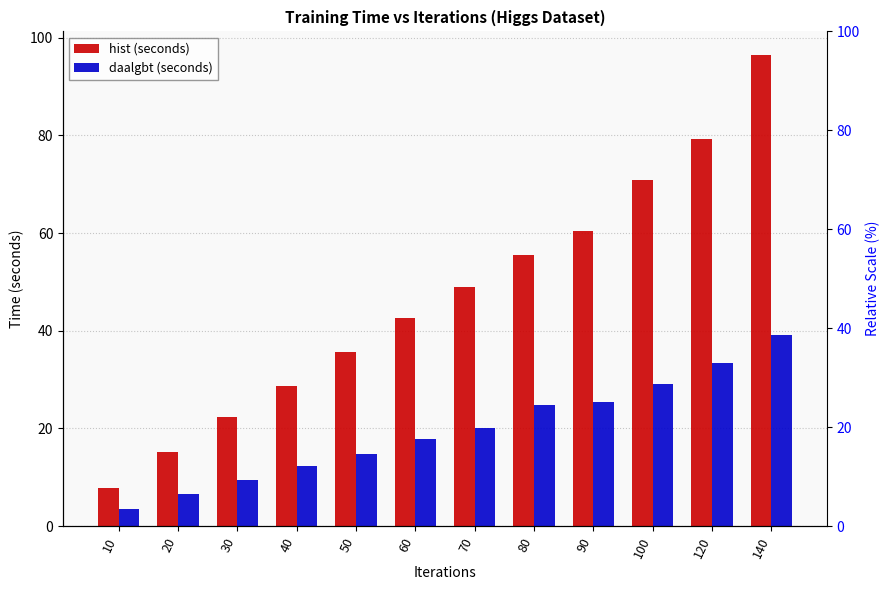

The value of hist (seconds) at 80 is 73.7. True or false?

False